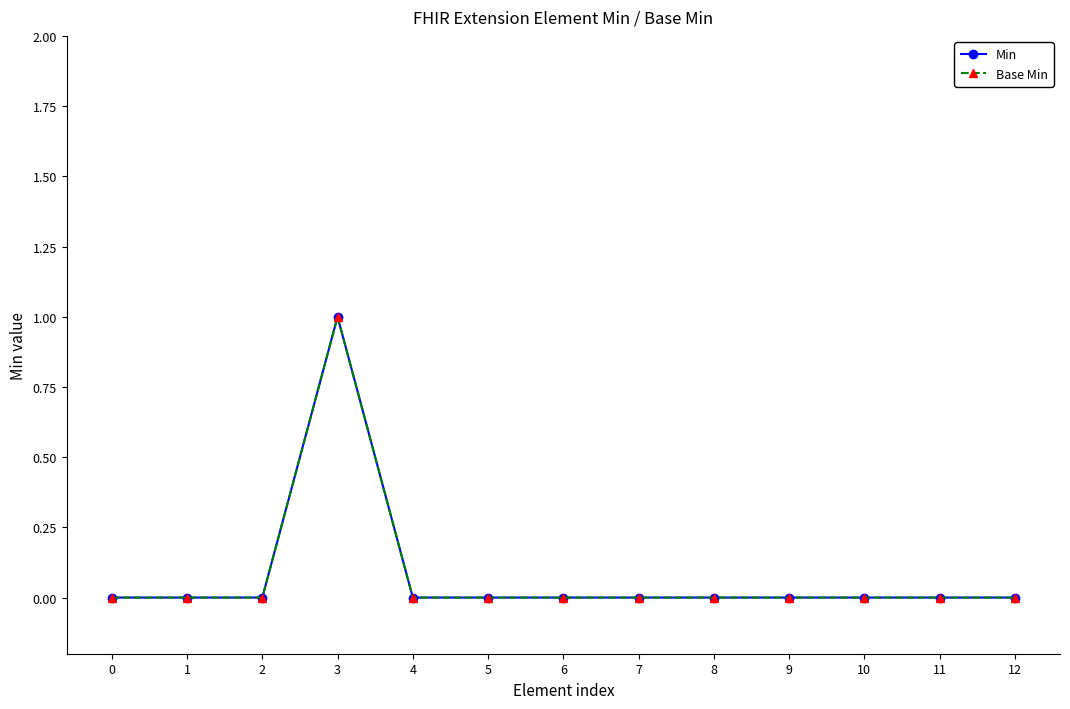

At which category is the sum across all series the highest?

3